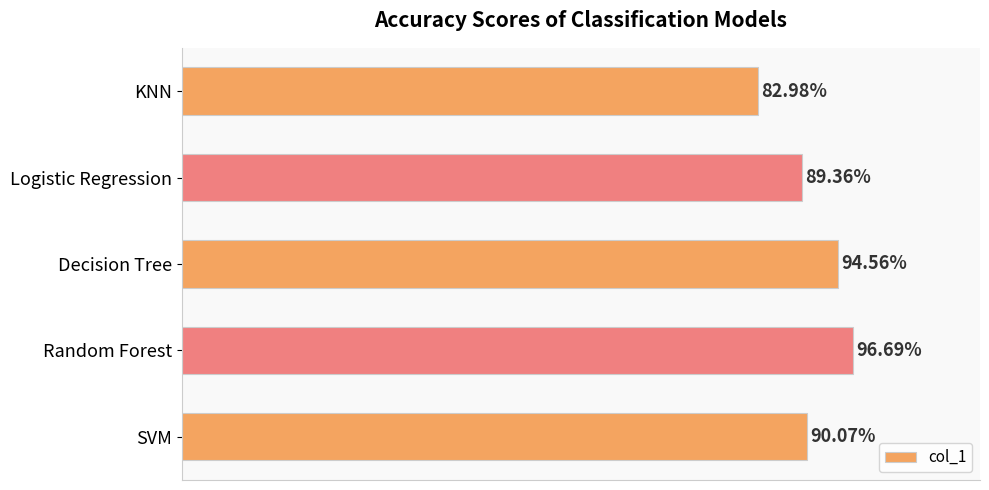

How many values are between 0 and 1?

5